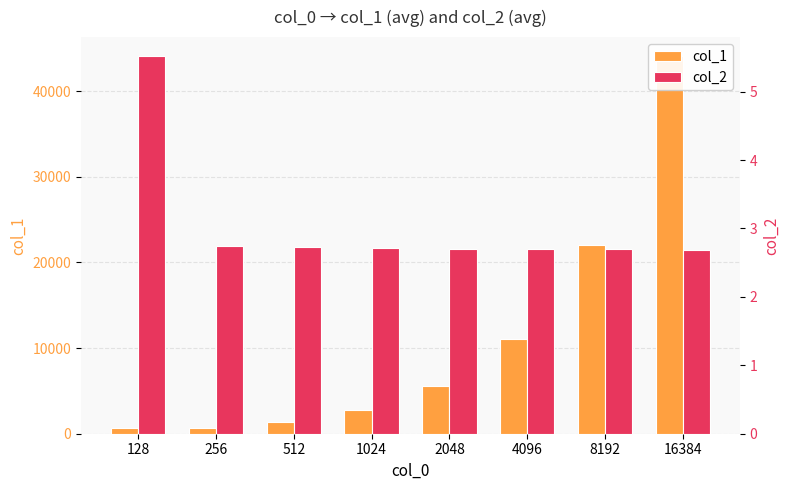

Which category has the lowest value in the col_1 series?

256